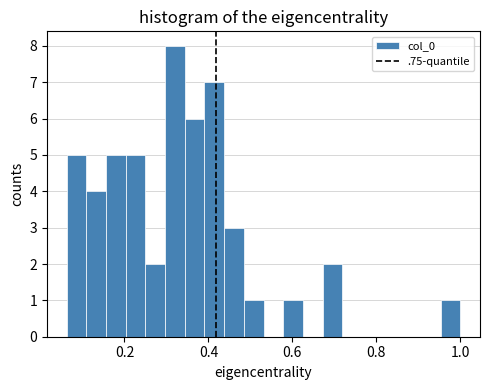

Around what value on the x-axis is the tallest bar? Give the approximate position of its centre, as read against the axis.

0.32